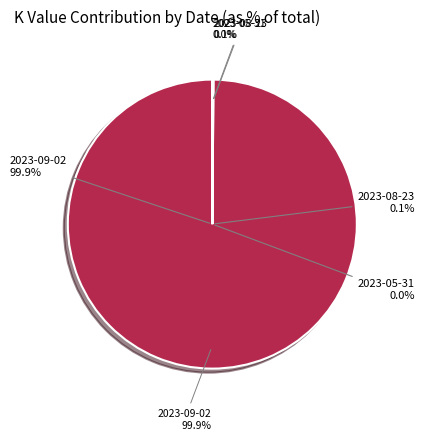

Which slice is the largest?

2023-09-02